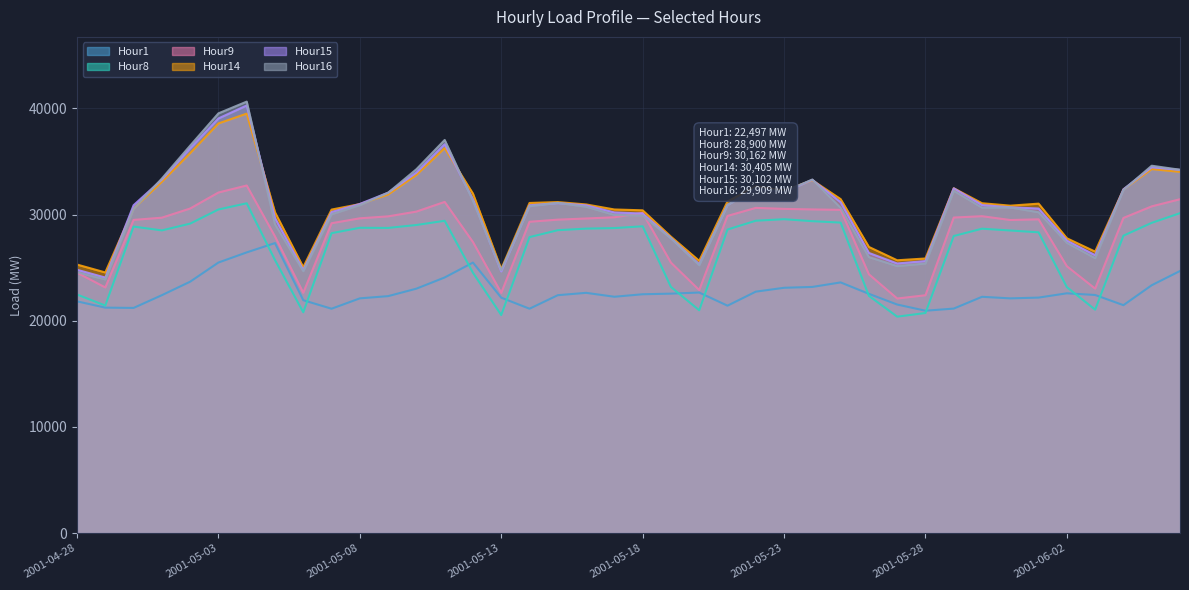

Where do Hour15 and Hour16 first cross each other?

2001-04-30 and 2001-05-01